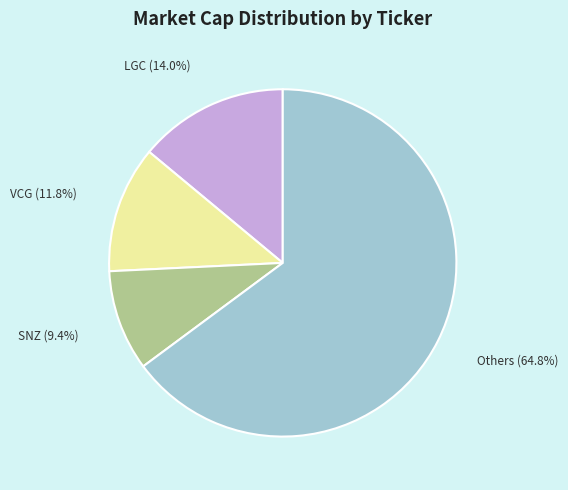

Is there a majority slice in this chart?

Yes